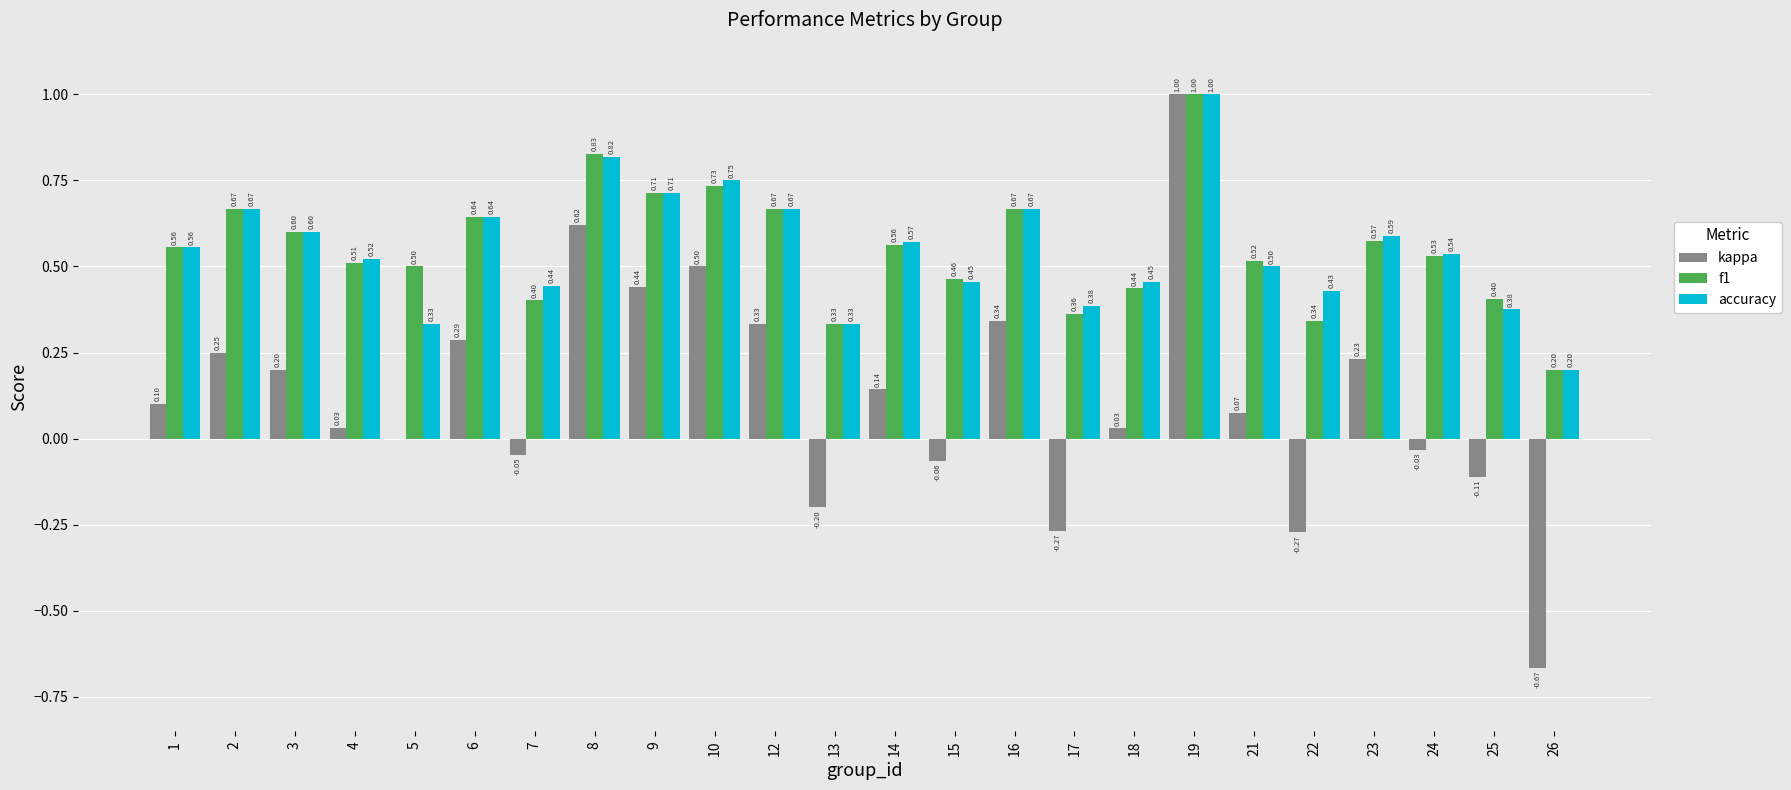

What are all the series names shown in the legend?

kappa, f1, accuracy